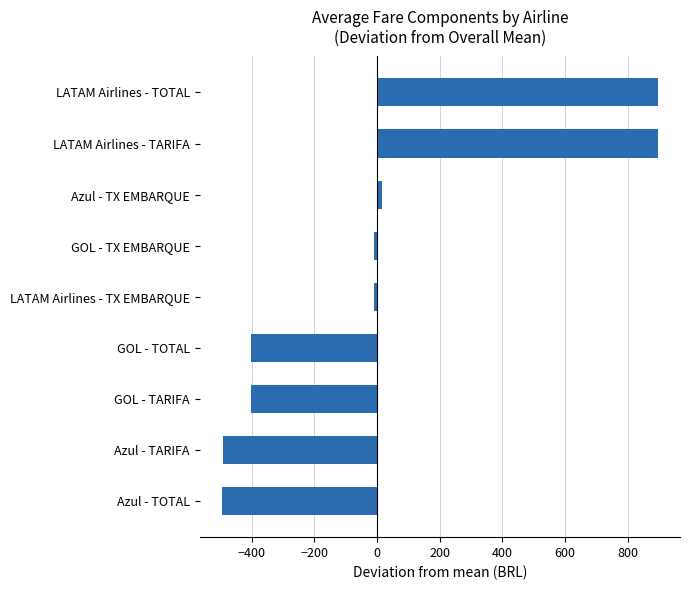

What is the greatest value displayed?

896.4